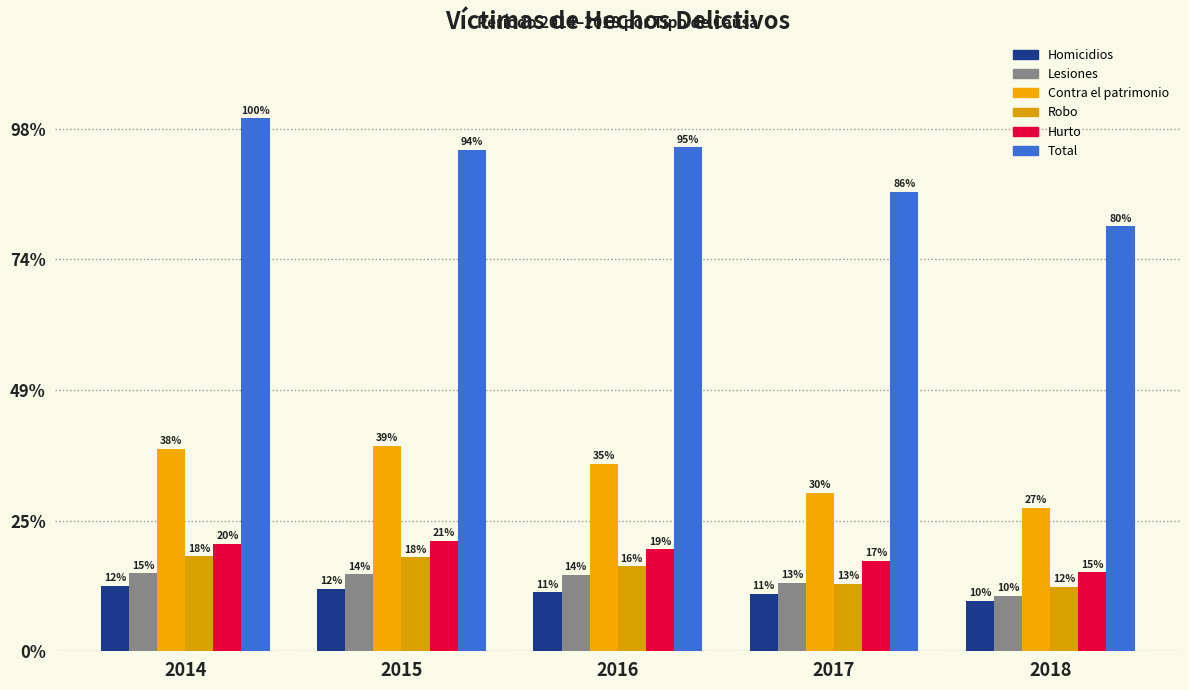

The Total series shows 26814 at 2016. True or false?

False